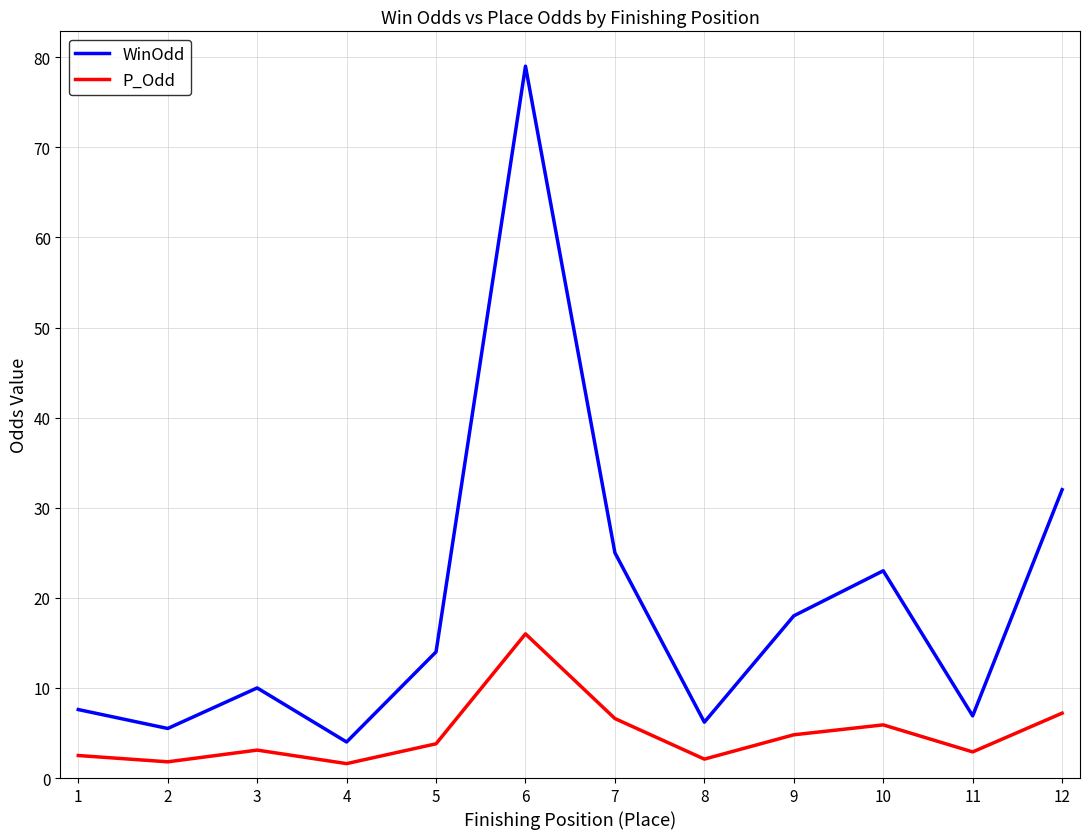

What are all the series names shown in the legend?

WinOdd, P_Odd